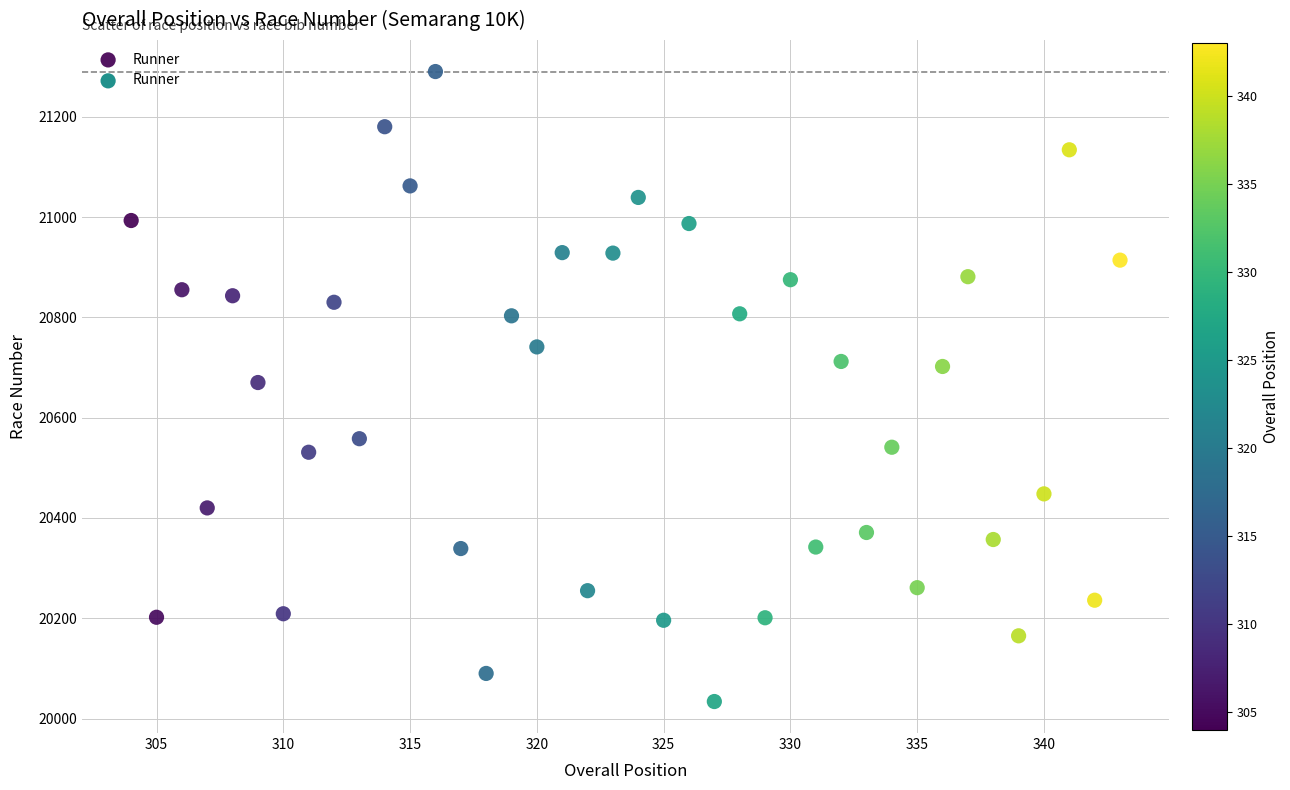

What is the range of X values (max minus min)?

39